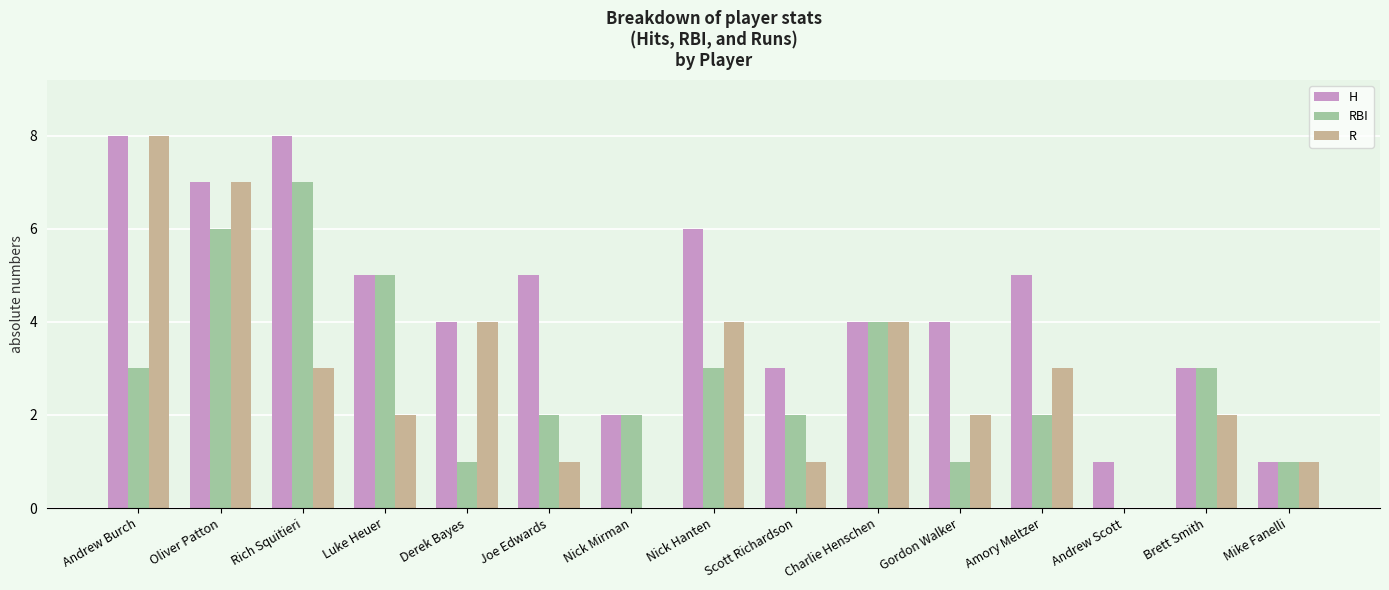

What is the sum of the RBI values at Derek Bayes and Andrew Burch?

4